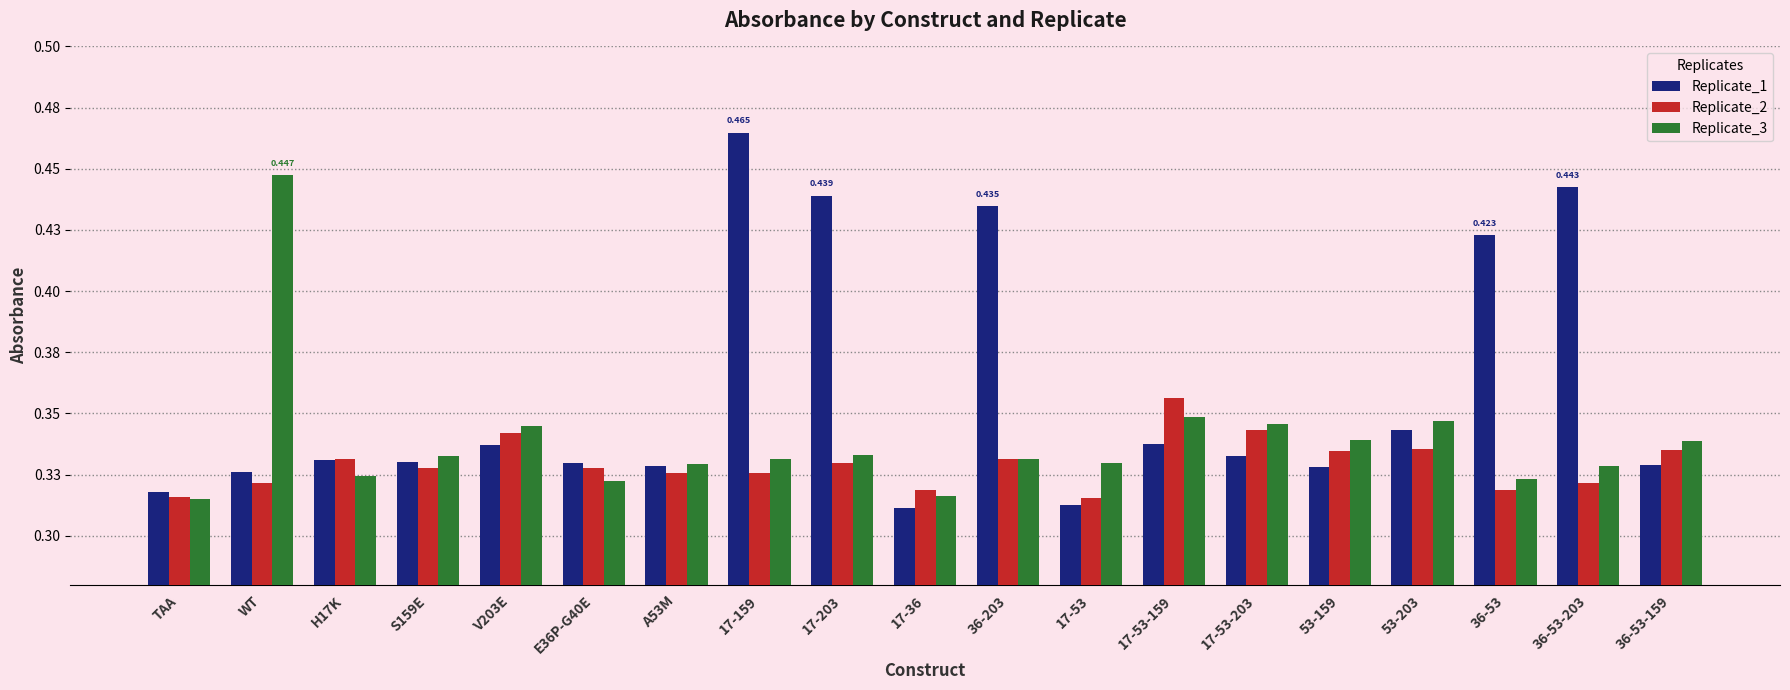

List the labels in order of Replicate_3 value, smallest first.

TAA, 17-36, E36P-G40E, 36-53, H17K, 36-53-203, A53M, 17-53, 36-203, 17-159, S159E, 17-203, 36-53-159, 53-159, V203E, 17-53-203, 53-203, 17-53-159, WT